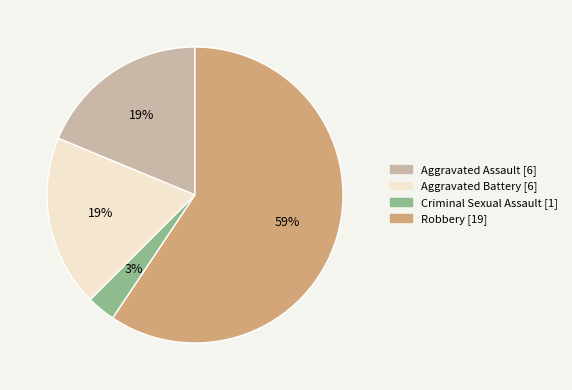

The Criminal Sexual Assault slice represents 17% of the pie. True or false?

False